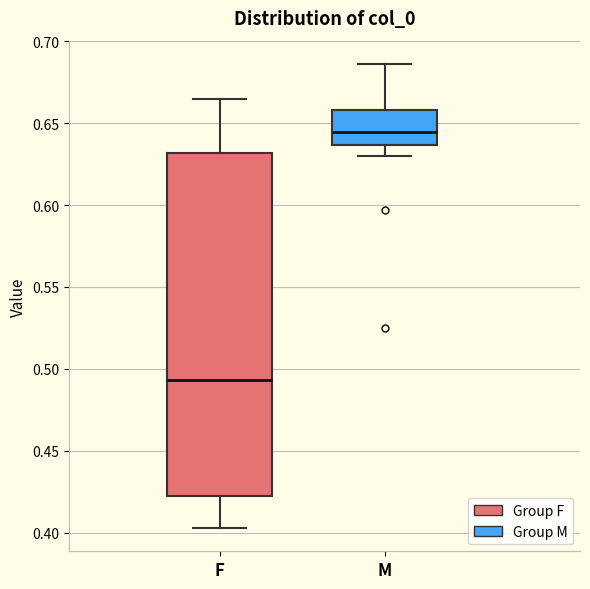

Which box's median line is the highest?

M